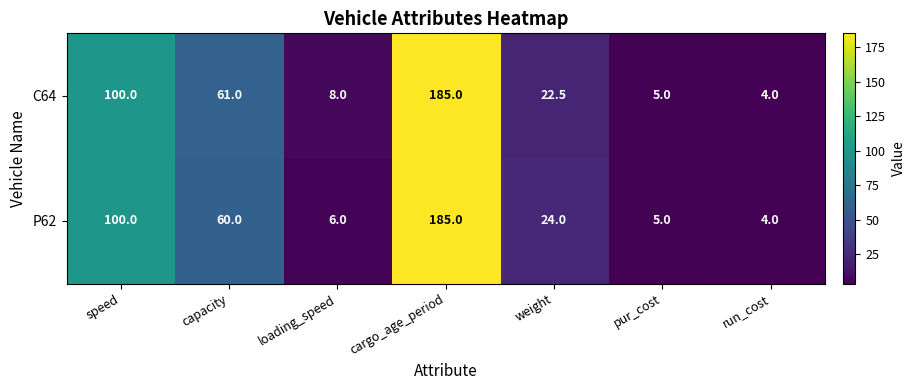

Which series has the largest total across all categories?

C64